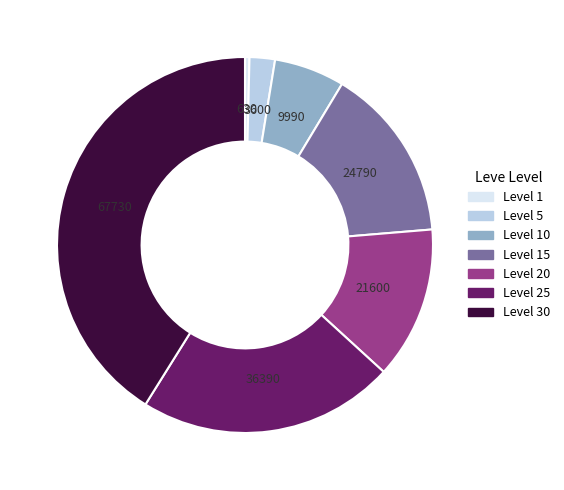

Is there a majority slice in this chart?

No